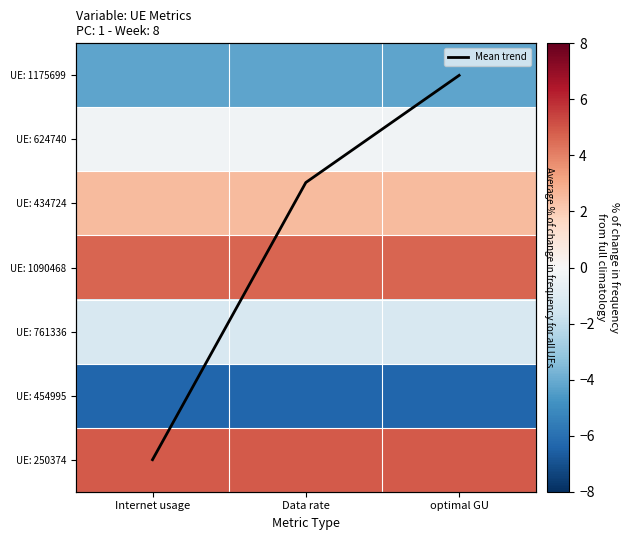

The UE: 1090468 series shows 6.1 at Internet usage. True or false?

False